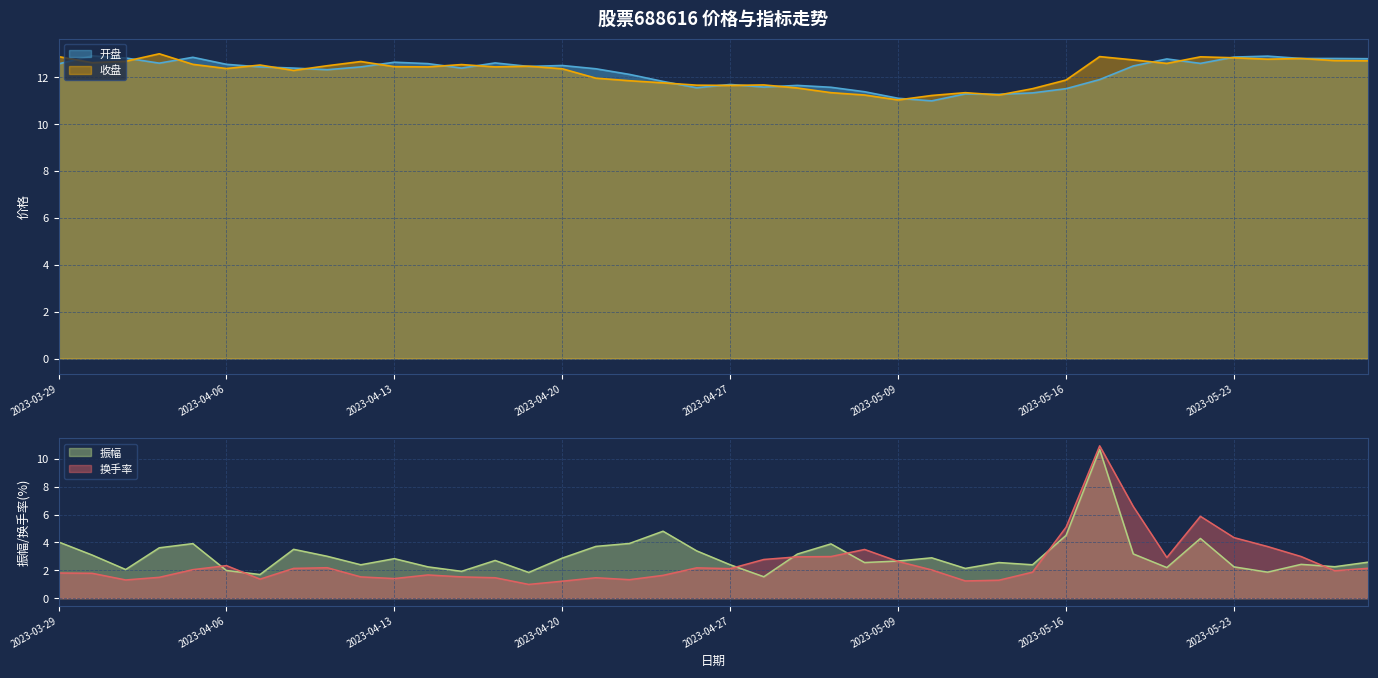

Where does the 换手率 series first go above 2?

2023-04-04